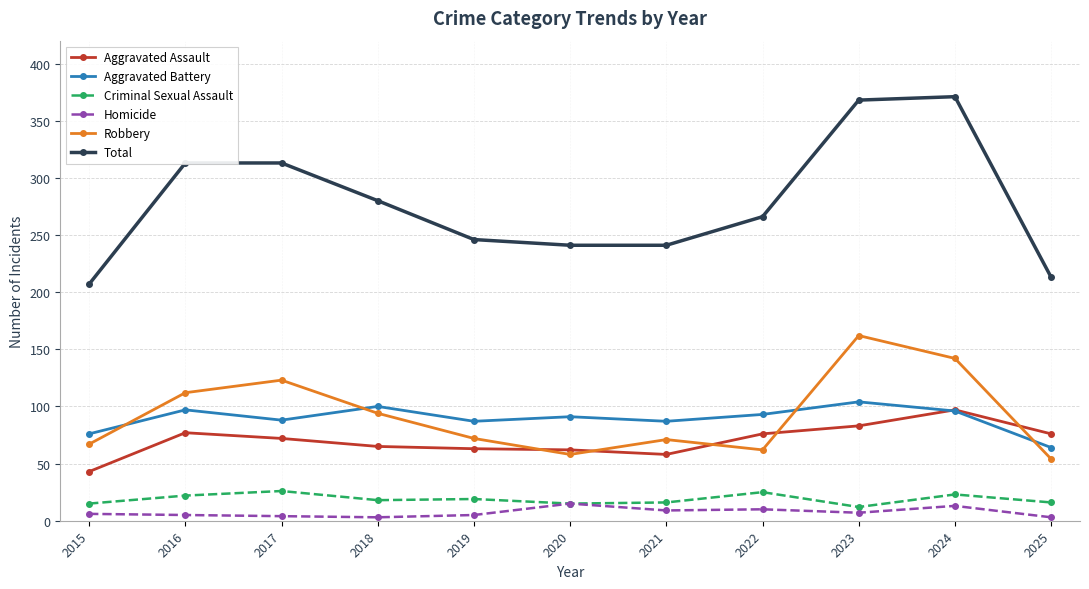

Is the value of Robbery at 2020 greater than the value of Aggravated Battery at 2022?

No